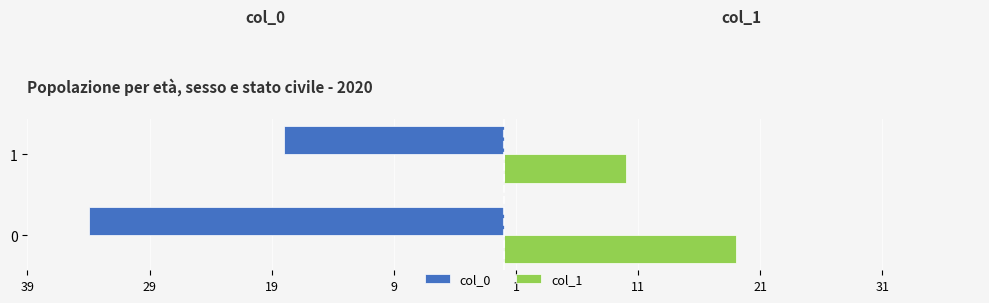

What are all the series names shown in the legend?

col_0, col_1